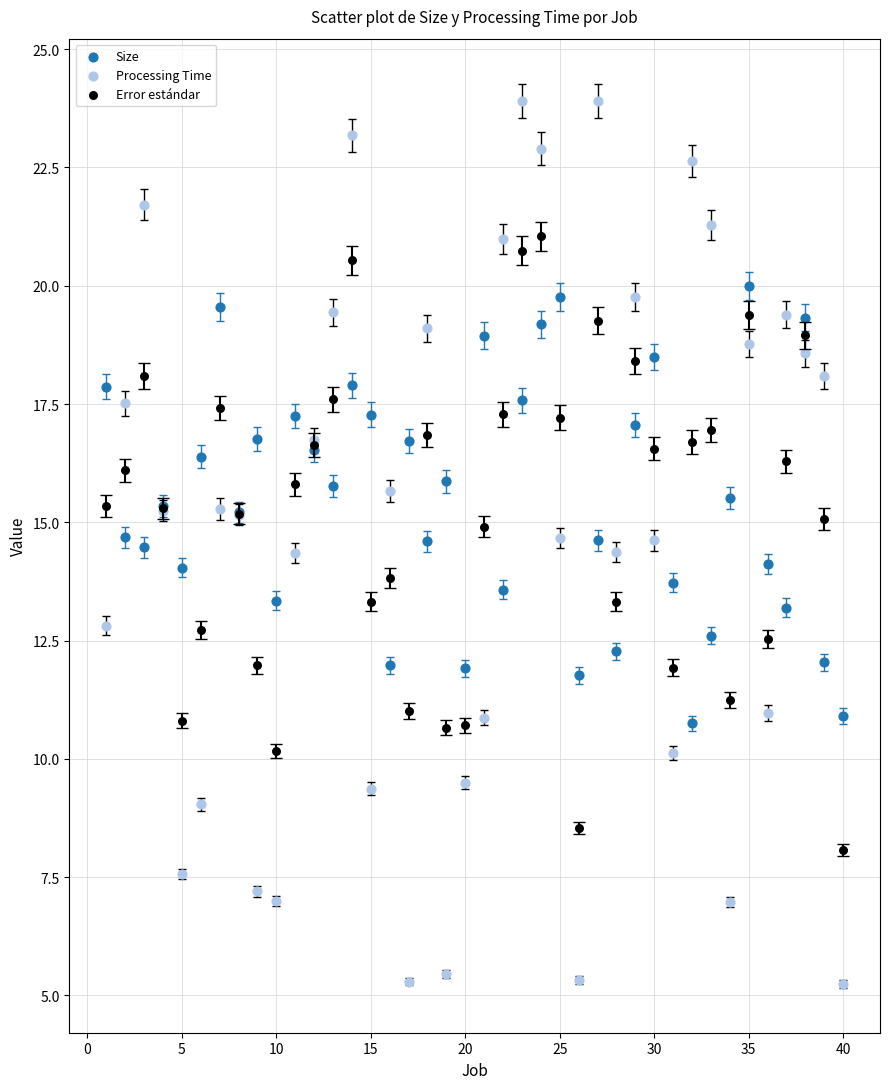

Which series contains the highest Y value?

Processing Time